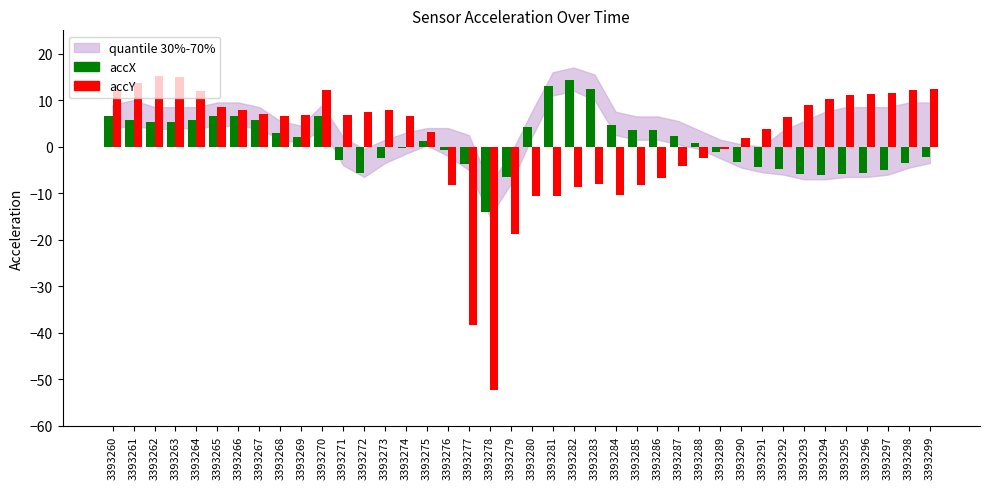

What is the sum of all accX values?

35.0